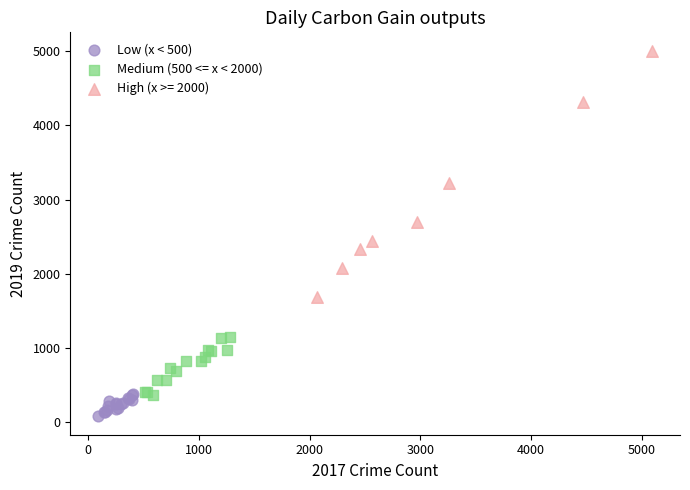

What are all the series names shown in the legend?

Low (x < 500), Medium (500 <= x < 2000), High (x >= 2000)